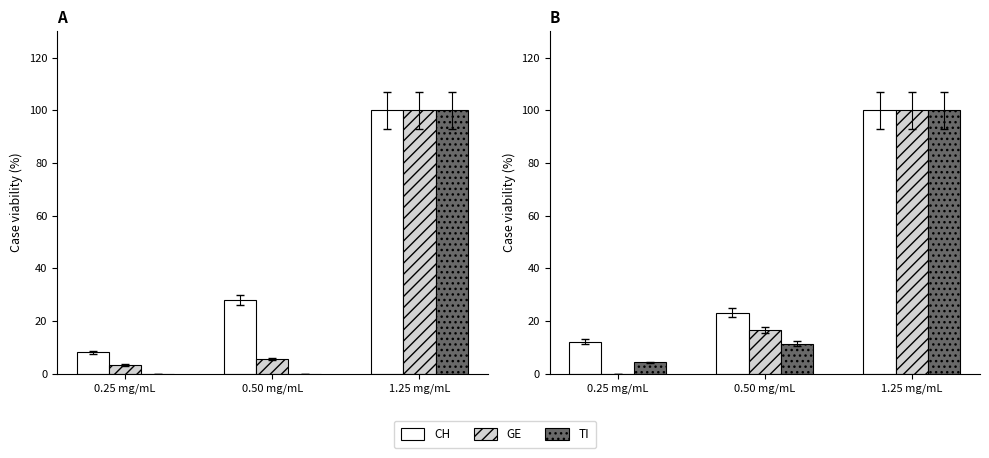

Reading left to right, extract all data points from this chart.

CH: 0.25 mg/mL=8.2	0.50 mg/mL=27.9	1.25 mg/mL=100.0
GE: 0.25 mg/mL=3.3	0.50 mg/mL=5.4	1.25 mg/mL=100.0
TI: 0.25 mg/mL=0.0	0.50 mg/mL=0.0	1.25 mg/mL=100.0
VS: 0.25 mg/mL=12.2	0.50 mg/mL=23.2	1.25 mg/mL=100.0
JU: 0.25 mg/mL=0.0	0.50 mg/mL=16.7	1.25 mg/mL=100.0
VD: 0.25 mg/mL=4.3	0.50 mg/mL=11.4	1.25 mg/mL=100.0